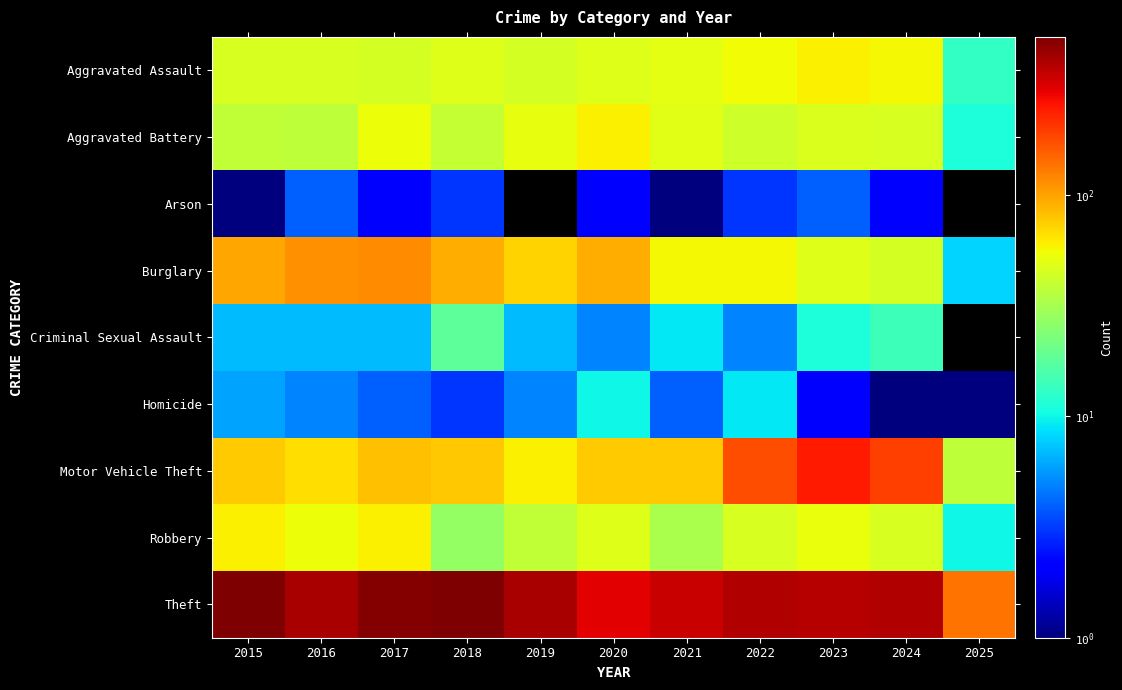

What is the total value across all series at 2024?

788